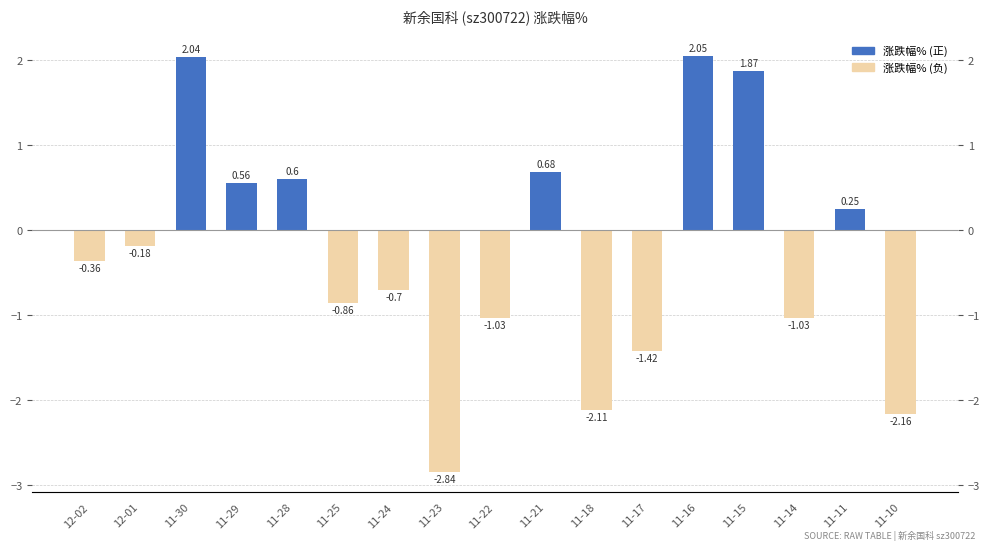

List the labels in order of value, smallest first.

11-23, 11-10, 11-18, 11-17, 11-22, 11-14, 11-25, 11-24, 12-02, 12-01, 11-11, 11-29, 11-28, 11-21, 11-15, 11-30, 11-16